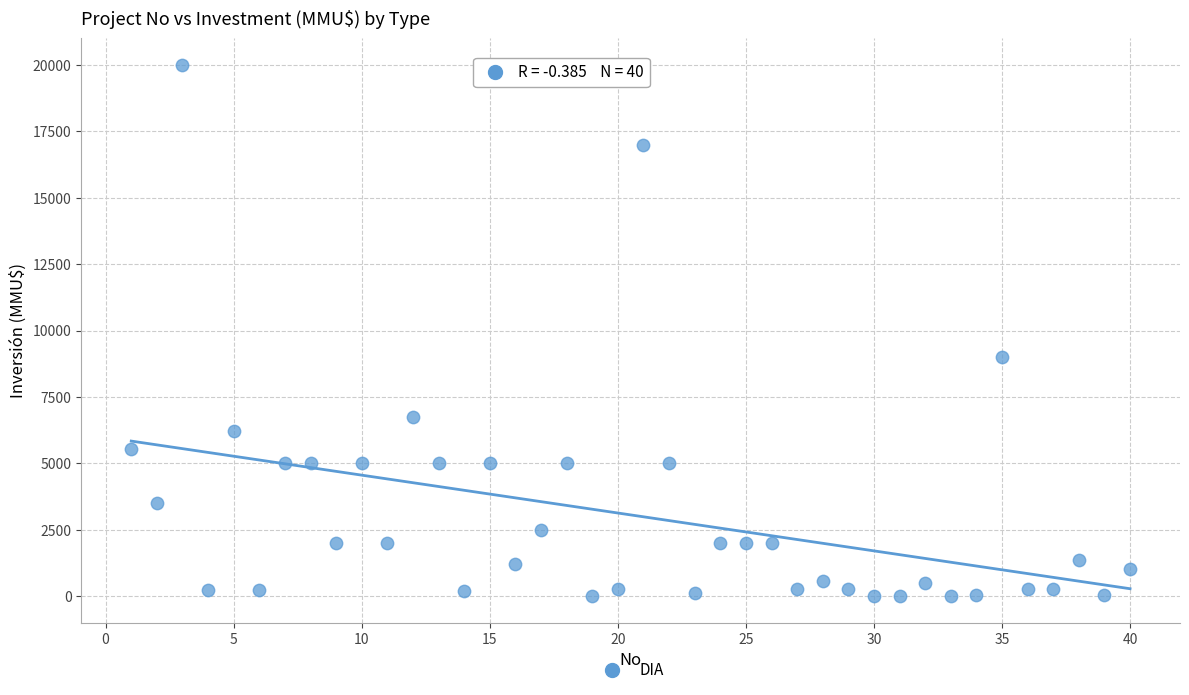

What is the range of X values (max minus min)?

39